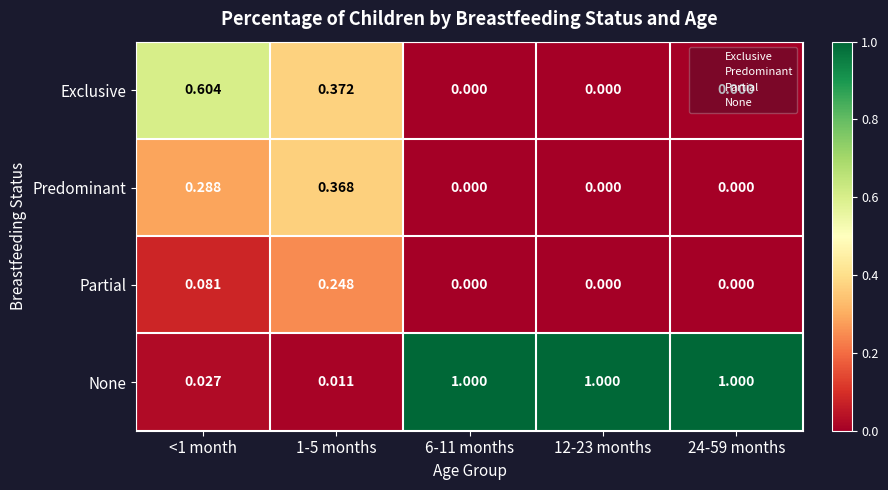

Which series has the largest range (max minus min)?

None